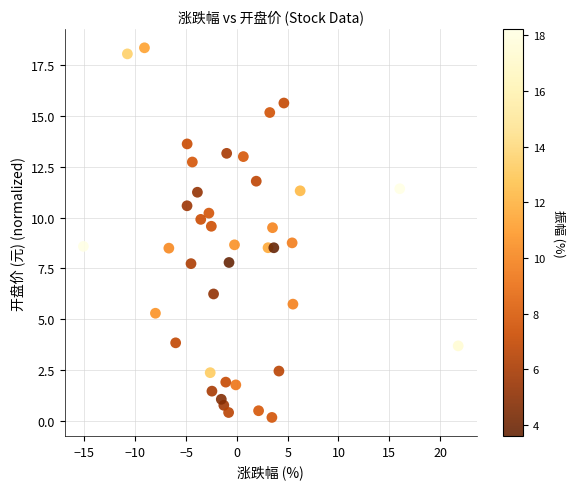

What is the range of X values (max minus min)?

36.9